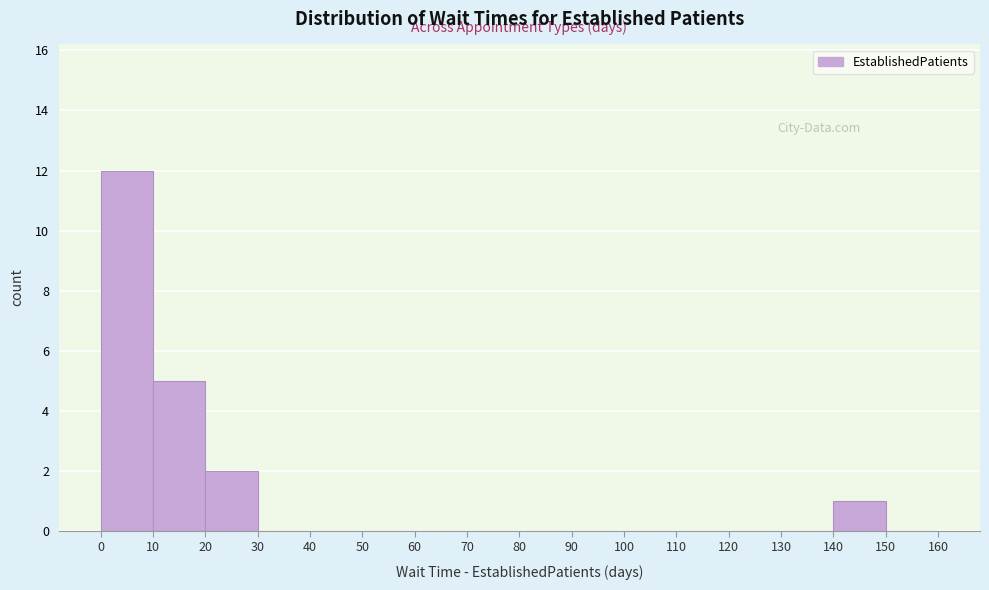

How tall is the bar that spans 10 to 20 on the x-axis? The values are not printed on the chart, so give them approximately, as read against the axis.

5